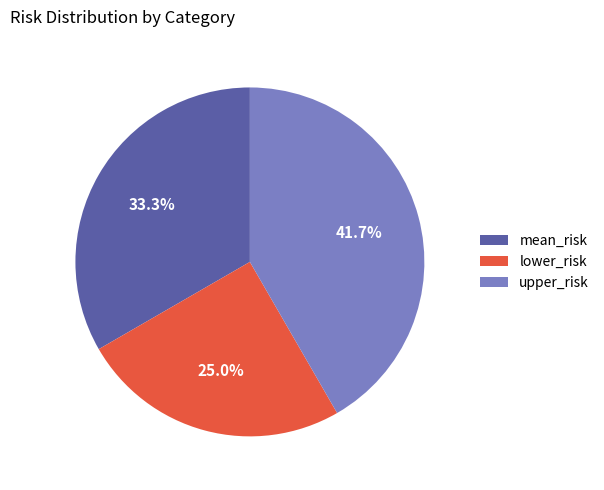

What portion of the pie excludes upper_risk?

58.3%